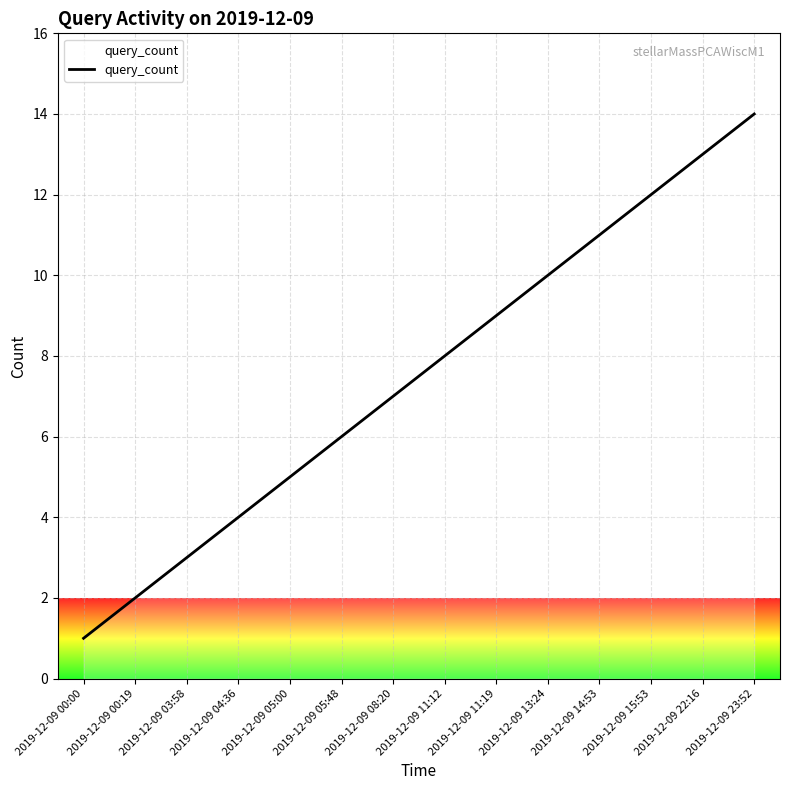

List the labels in order of value, smallest first.

2019-12-09 00:00, 2019-12-09 00:19, 2019-12-09 03:58, 2019-12-09 04:36, 2019-12-09 05:00, 2019-12-09 05:48, 2019-12-09 08:20, 2019-12-09 11:12, 2019-12-09 11:19, 2019-12-09 13:24, 2019-12-09 14:53, 2019-12-09 15:53, 2019-12-09 22:16, 2019-12-09 23:52